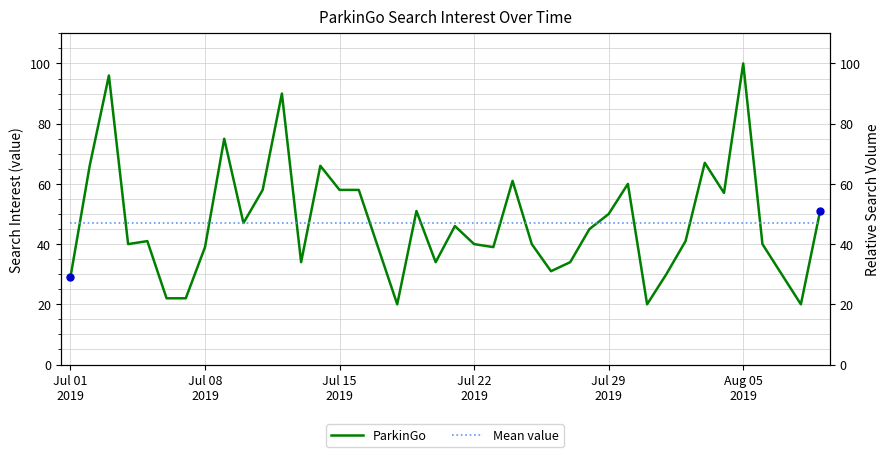

True or false: ParkinGo and Mean value cross at least once.

True